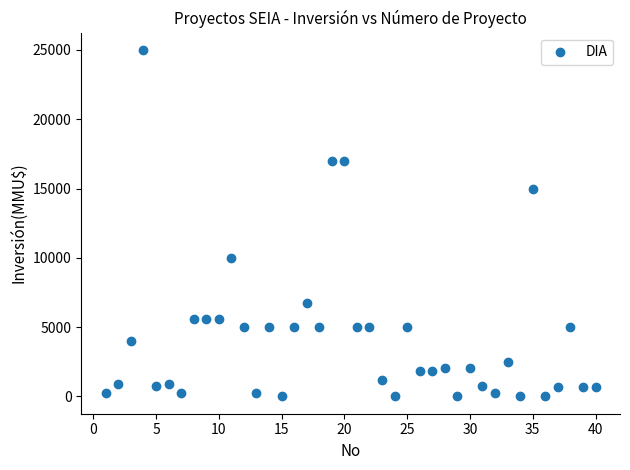

What is the range of Y values (max minus min)?

25000